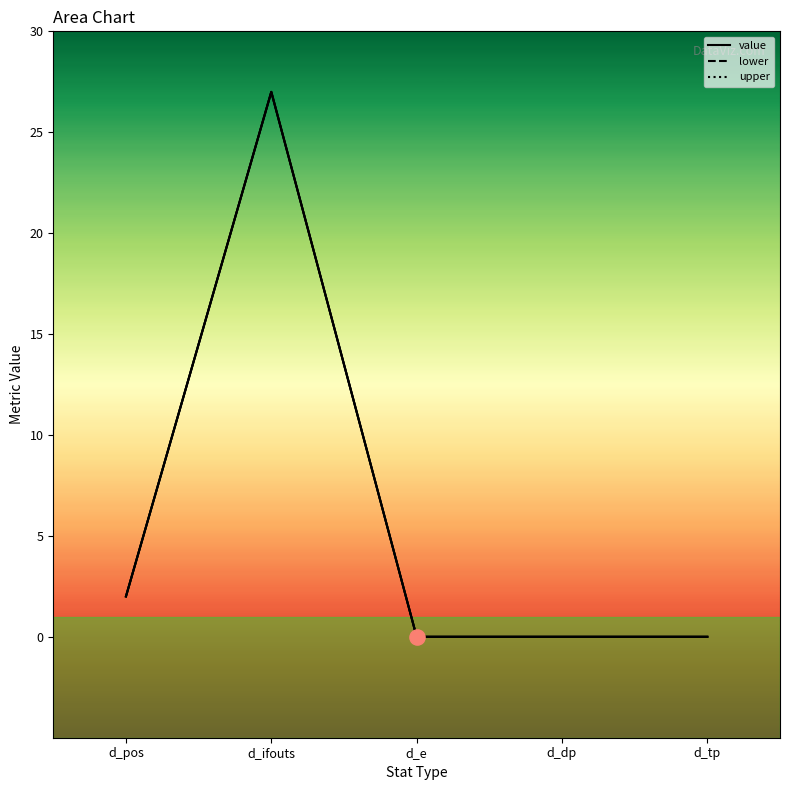

Which series contains the highest Y value?

value